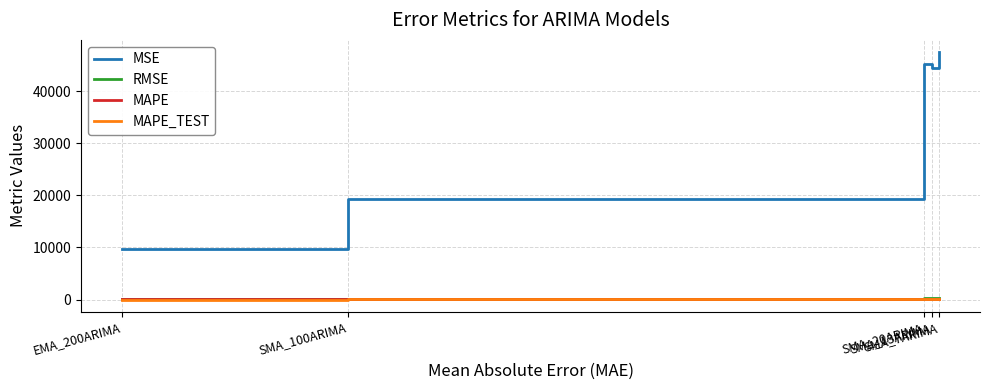

At how many categories does at least one series exceed 43063?

3